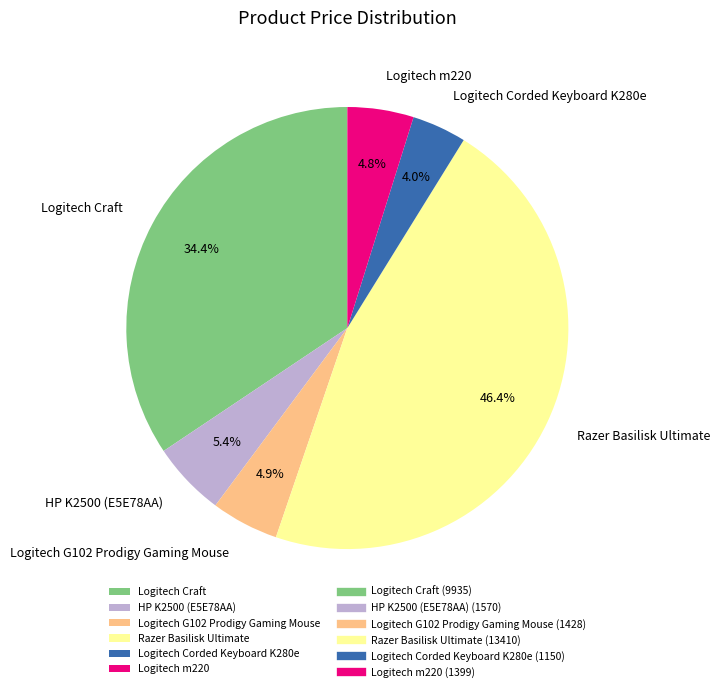

To the nearest percent, what percentage of the pie is Logitech Craft?

34%